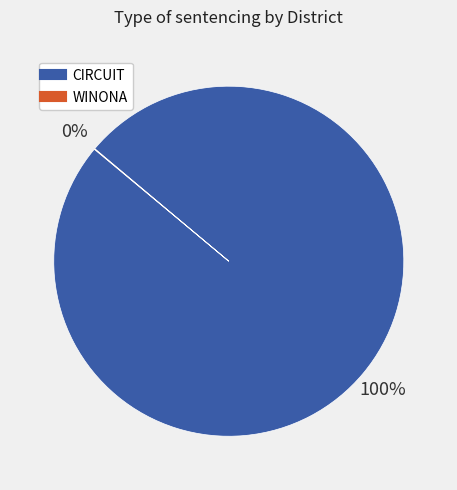

Is there any slice that represents more than half of the pie?

Yes